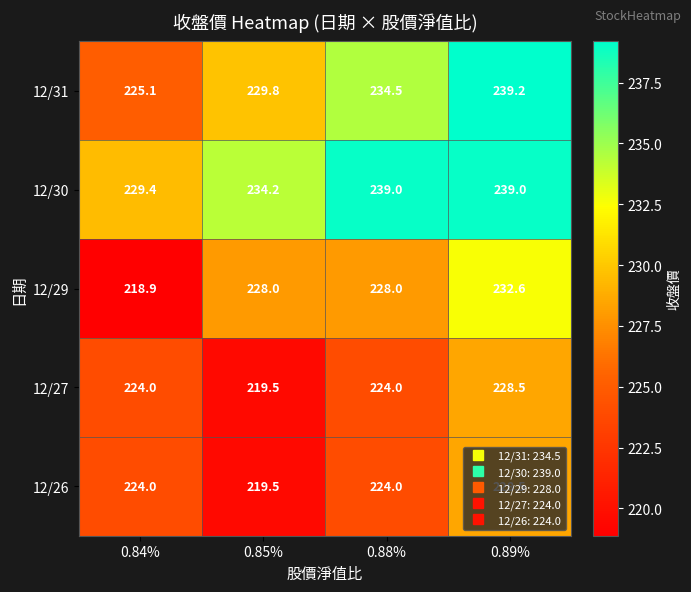

At how many categories does at least one series exceed 229?

4